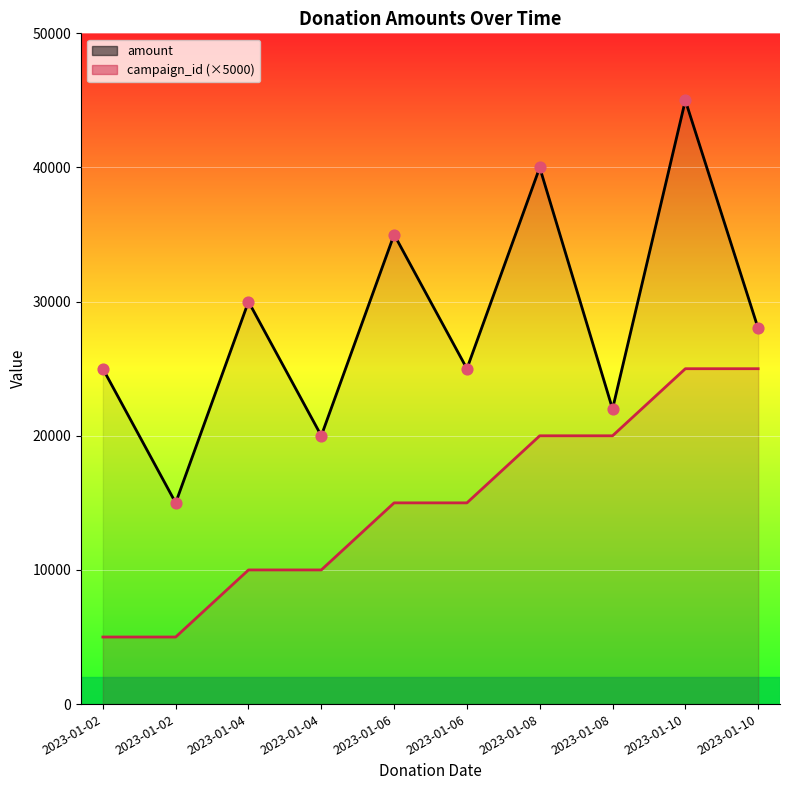

Which series has the largest total across all categories?

amount